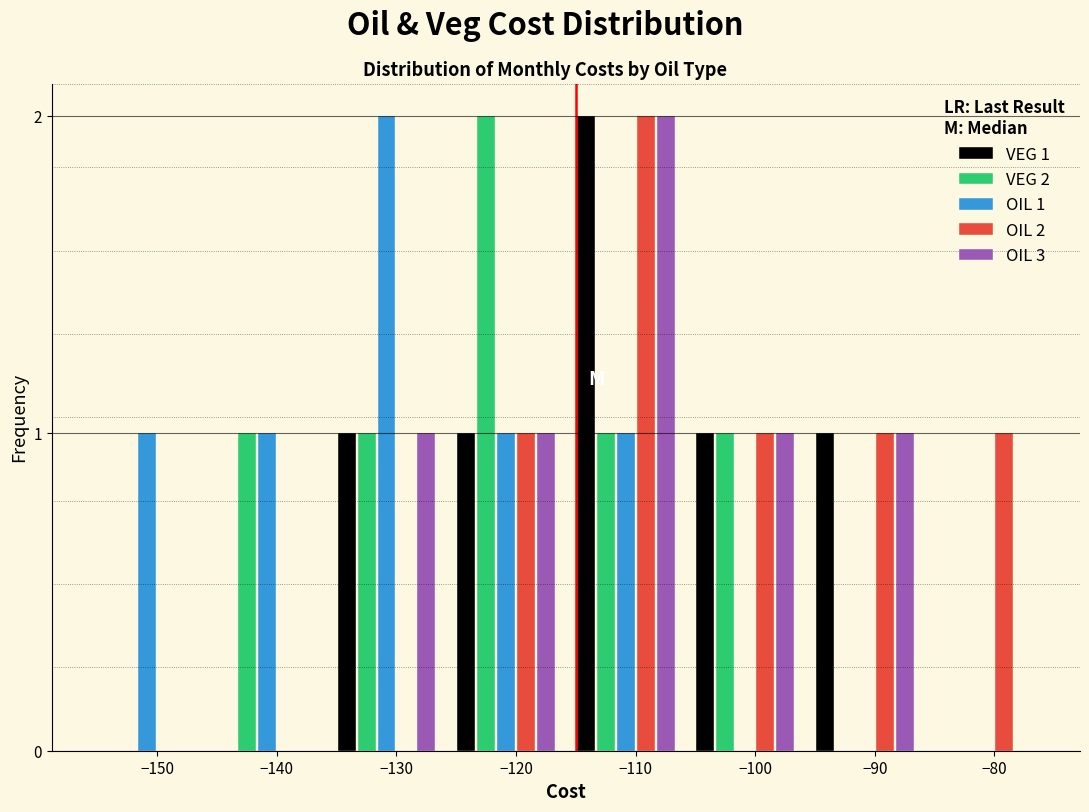

What is the total value across all series at −120?

6